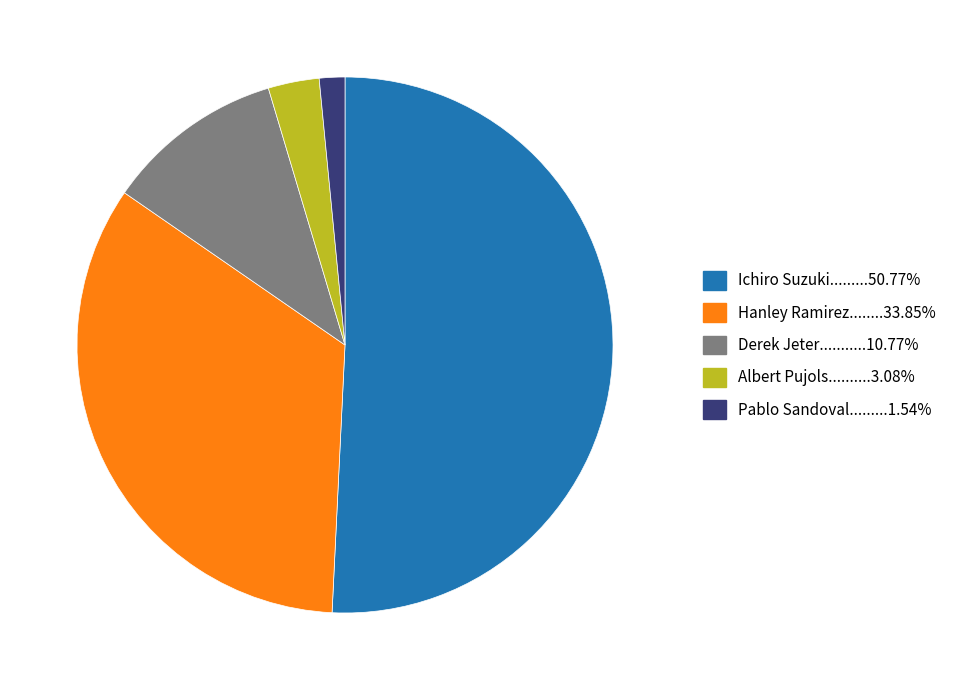

Is there a majority slice in this chart?

Yes